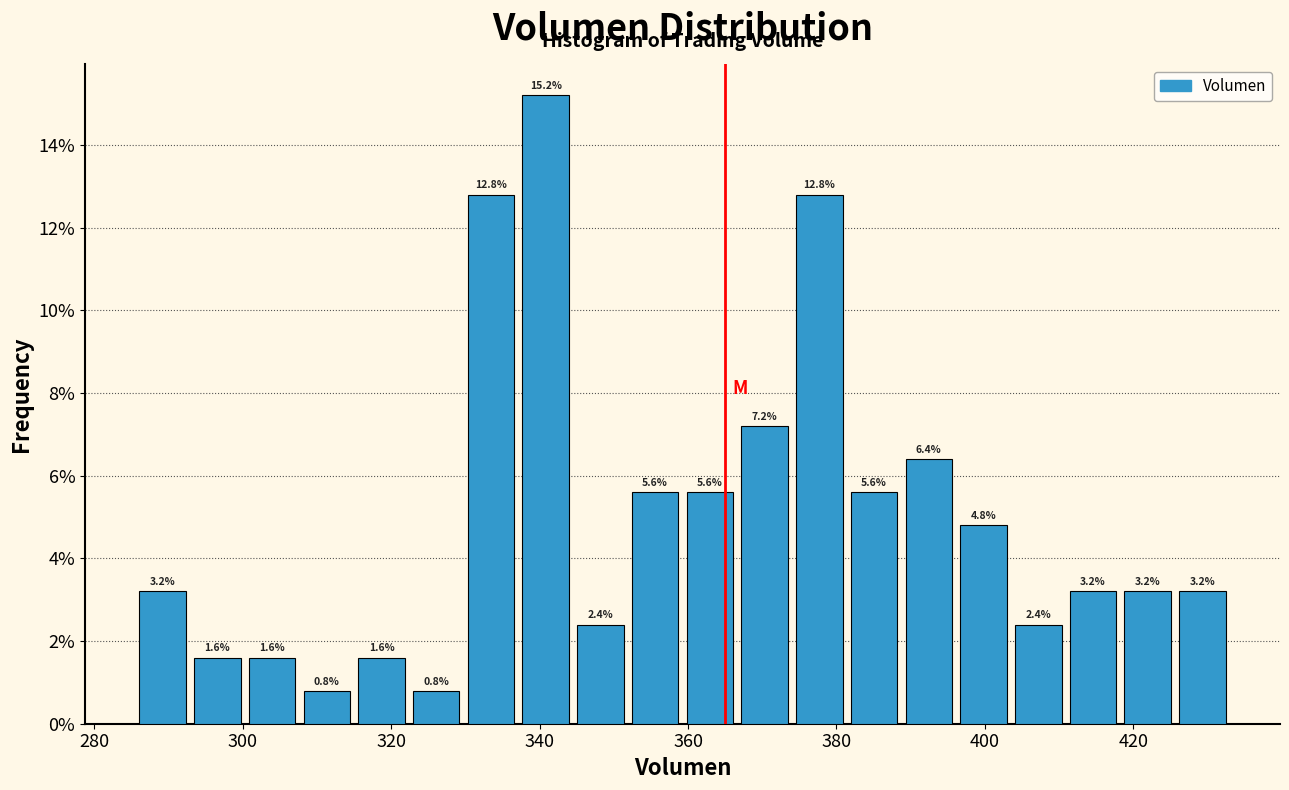

Around what value on the x-axis is the tallest bar? Give the approximate position of its centre, as read against the axis.

340